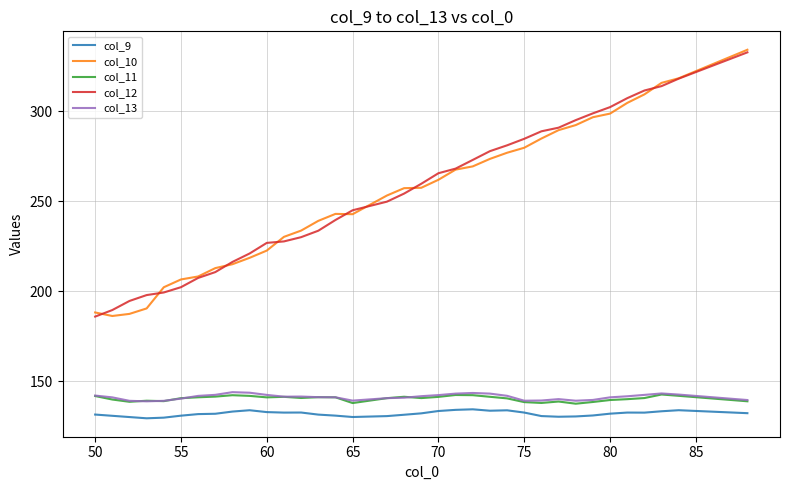

True or false: col_11 and col_12 intersect in this chart.

False